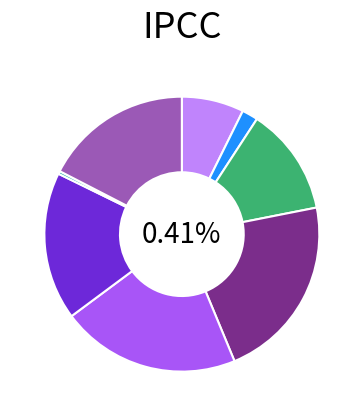

The 广倅萧大夫借前韵见赠，复和答之，二首 slice represents 7% of the pie. True or false?

False